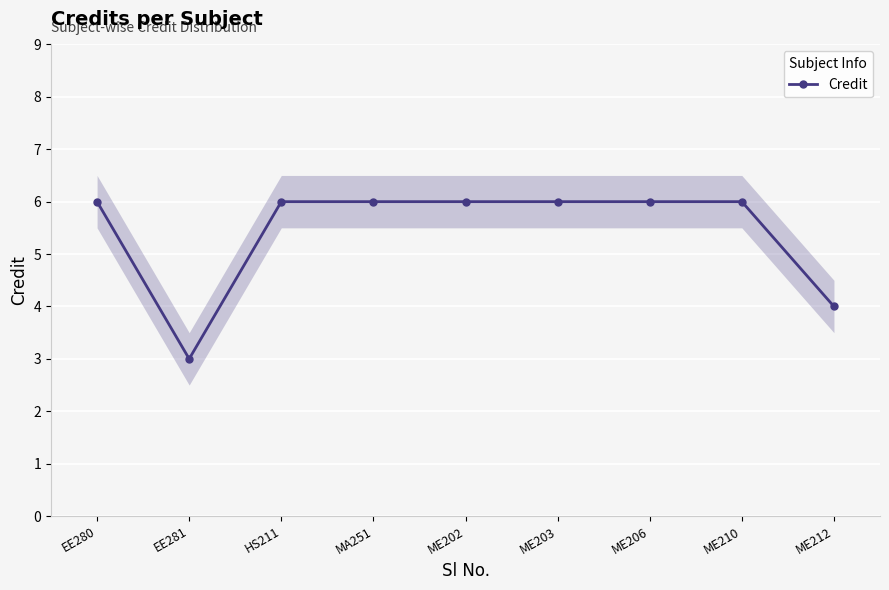

How many distinct data groups are displayed?

1